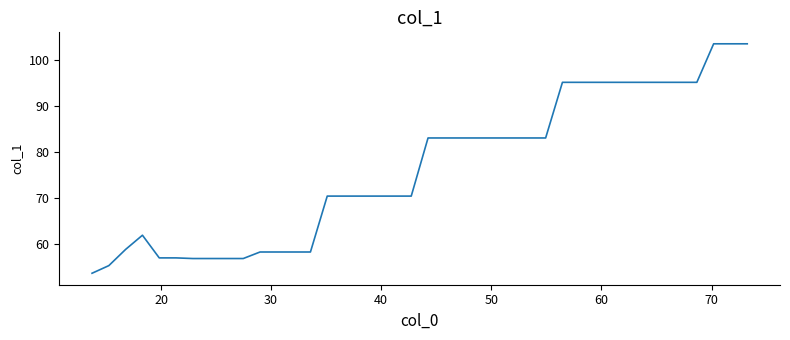

What is the minimum value shown in the chart?

53.7